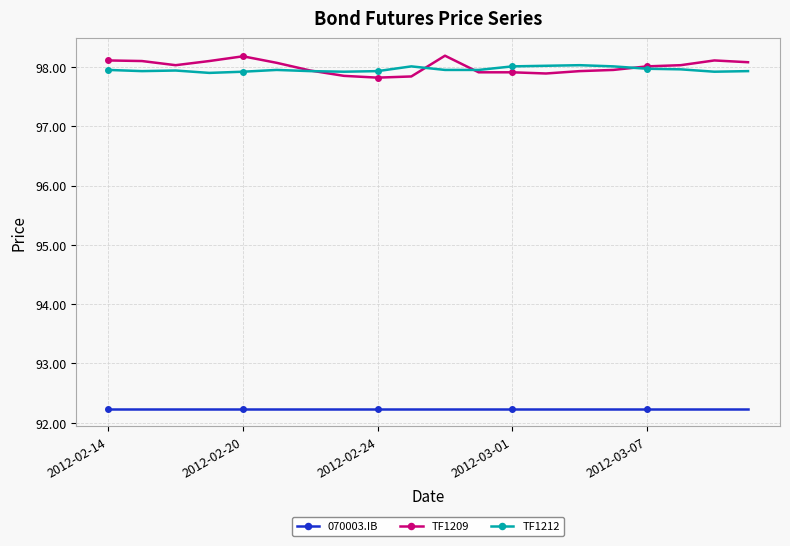

True or false: 070003.IB and TF1209 cross at least once.

False